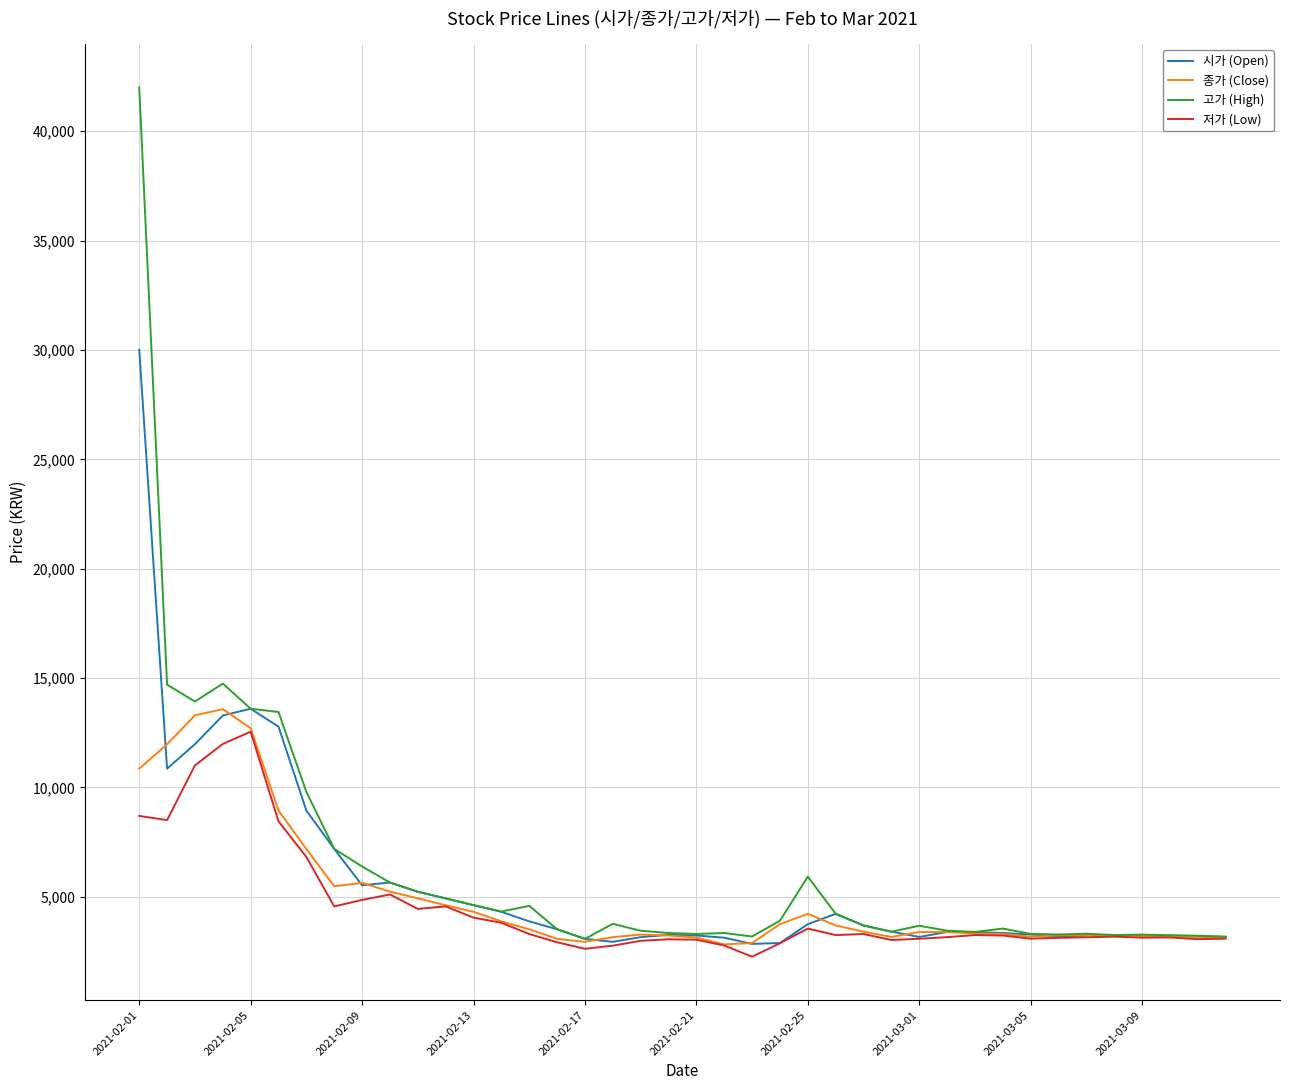

Which series has the widest spread of values?

고가 (High)